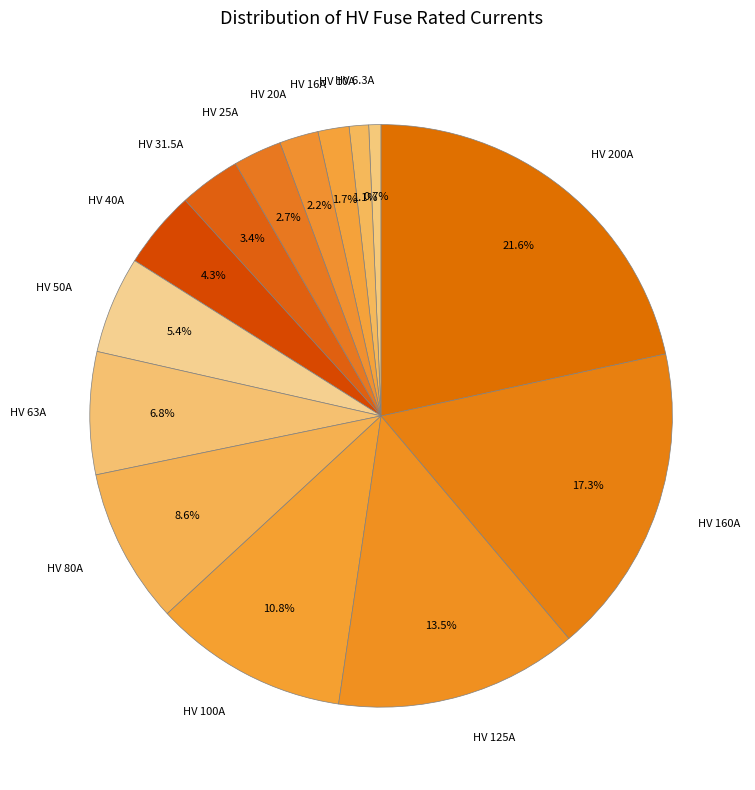

To the nearest percent, what is the difference between the HV 10A and HV 40A slice percentages?

3%